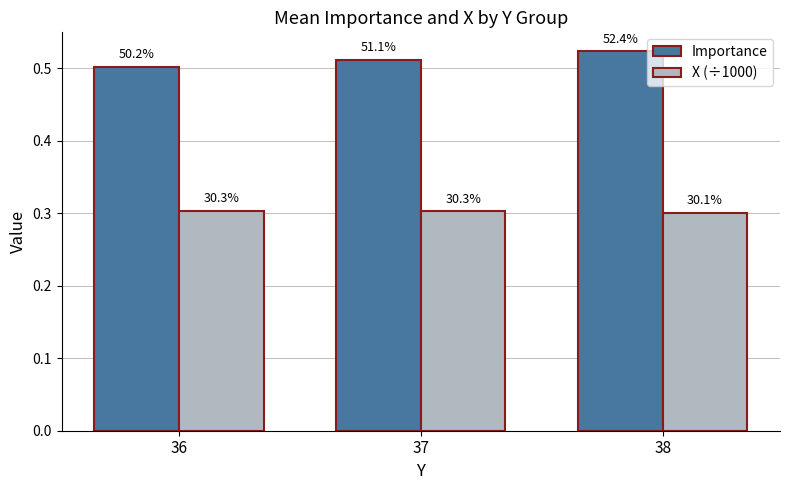

What are all the series names shown in the legend?

Importance, X (÷1000)